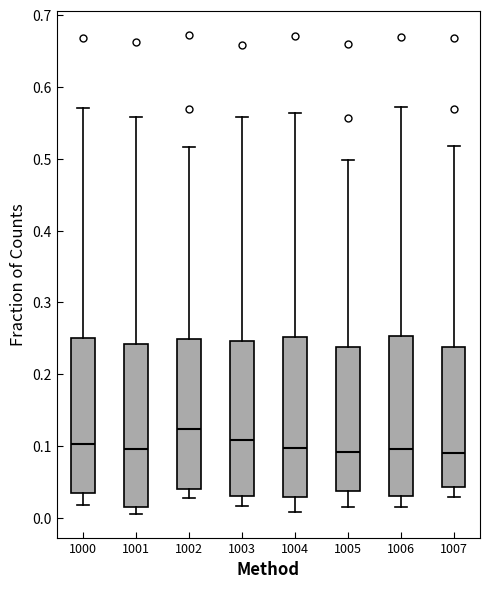

Where is the lower edge of the box at x = 1007 on the y-axis? The values are not printed on the chart, so give them approximately, as read against the axis.

0.04